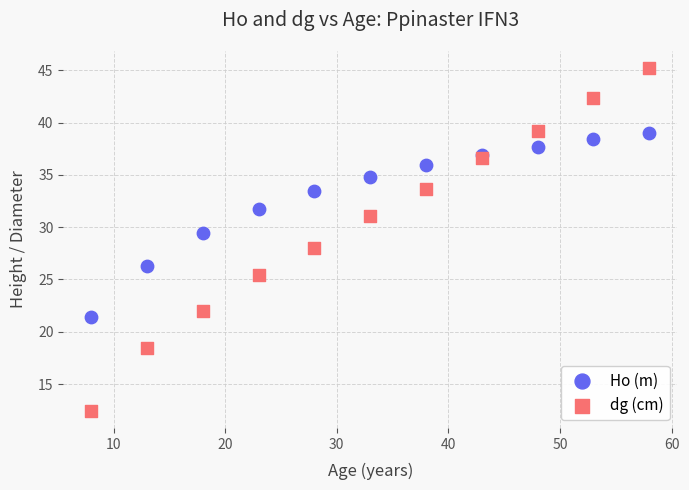

Which series contains the highest Y value?

dg (cm)